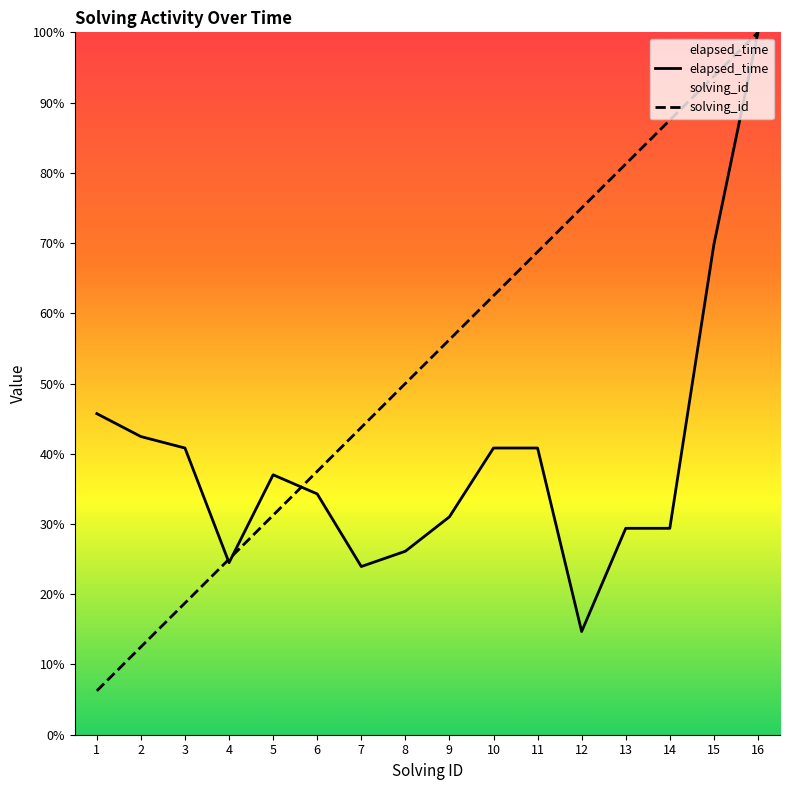

At which label does elapsed_time first exceed 37?

1